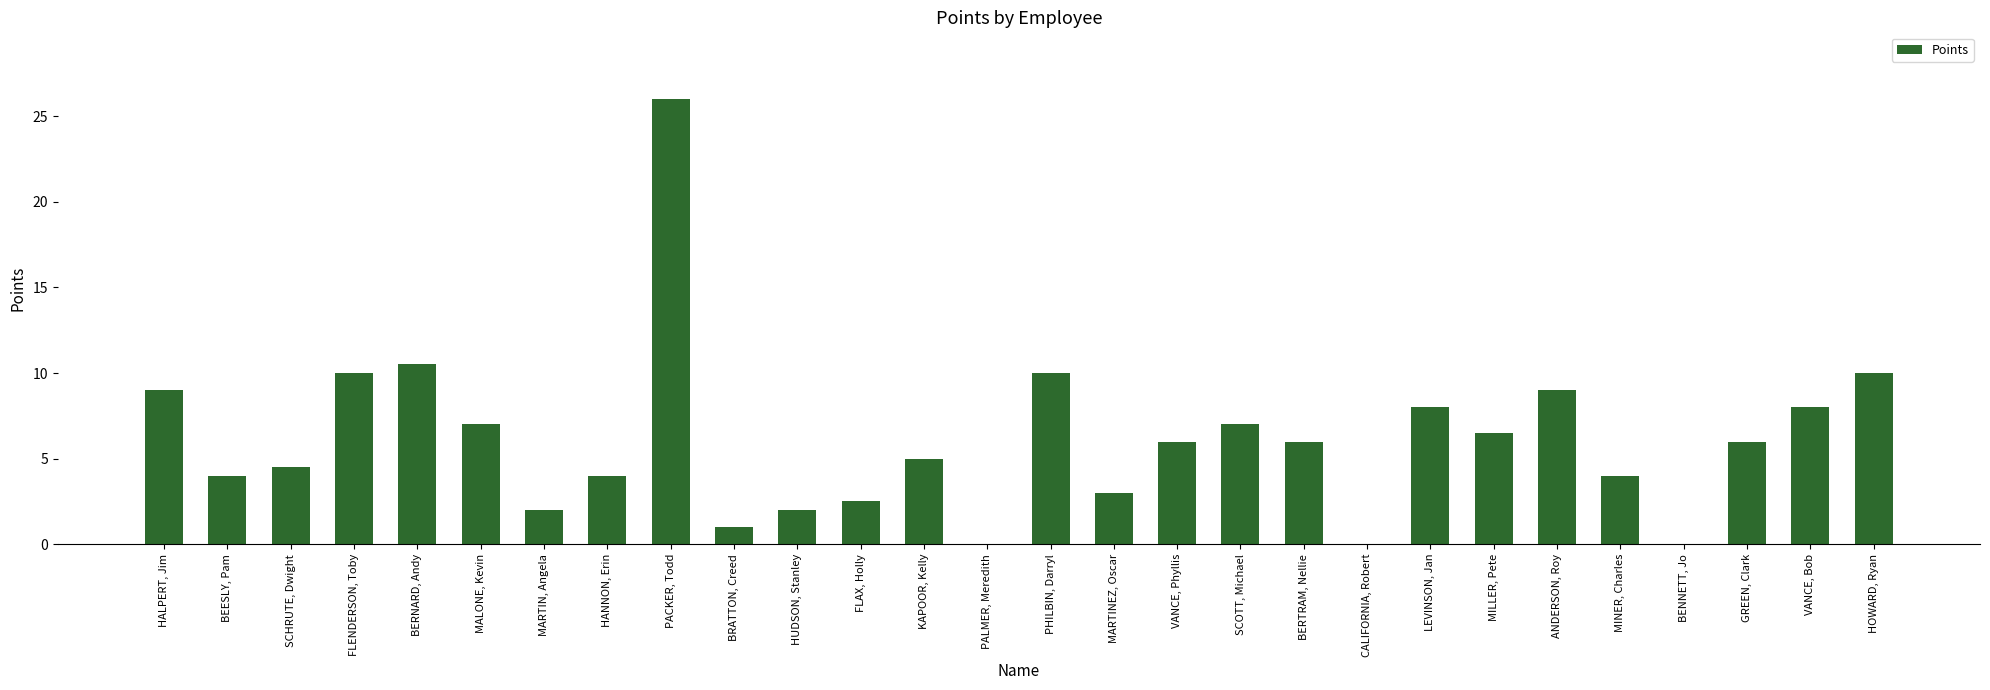

At which category does the chart reach its peak across all series?

PACKER, Todd